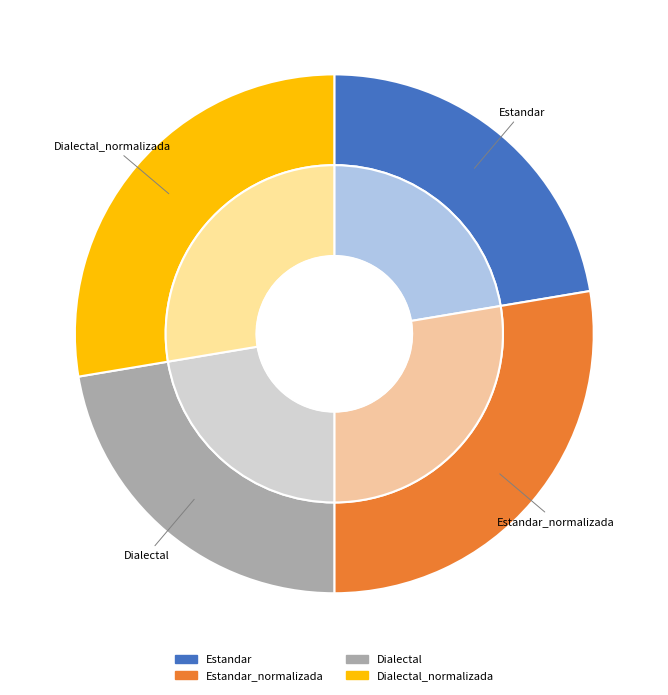

To the nearest percent, what percentage of the pie is Dialectal?

22%